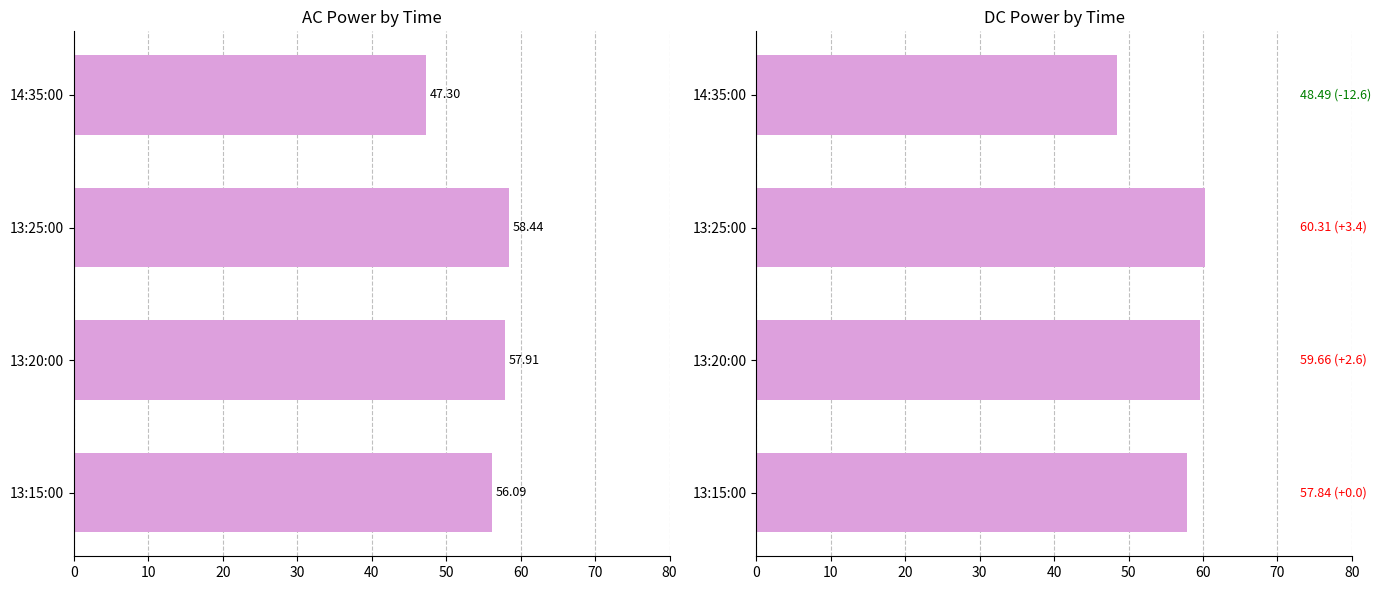

Does the chart contain stacked bars?

No